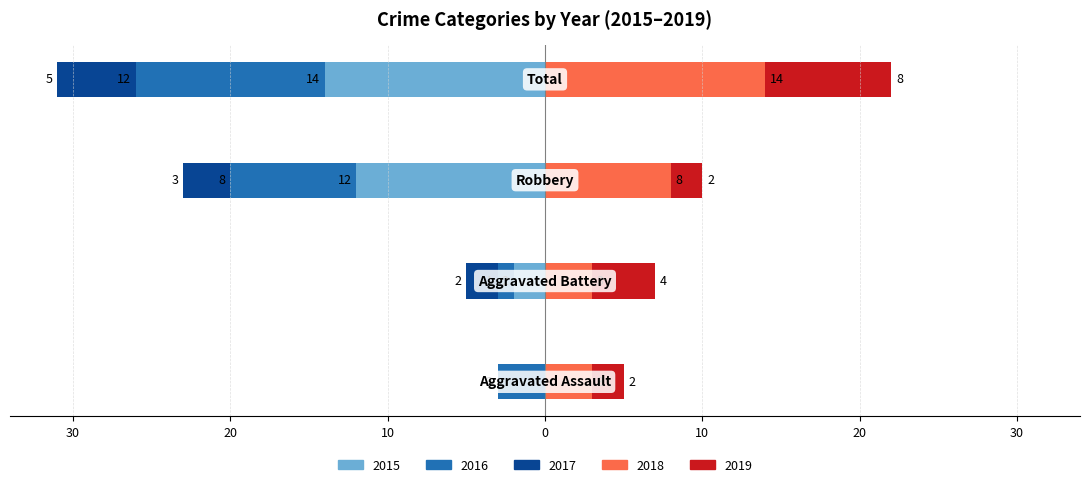

What is the difference between the maximum and second lowest values in the 2017 series?

3